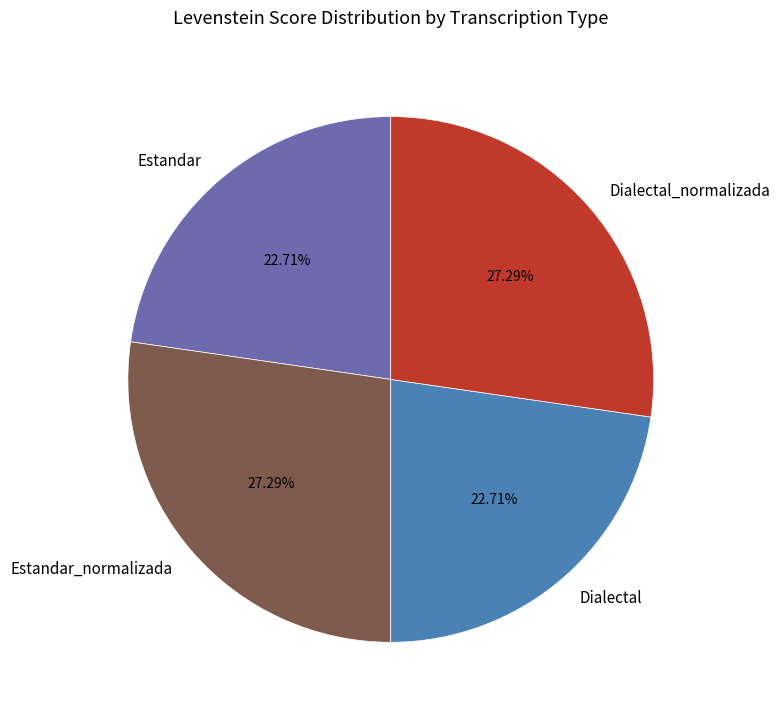

To the nearest percent, what portion does Dialectal represent?

23%